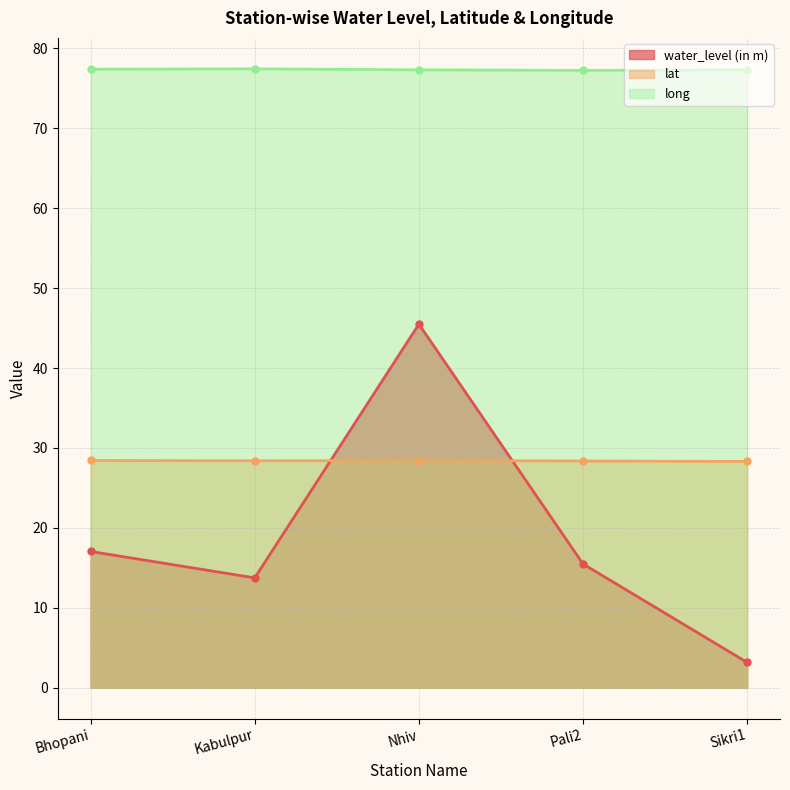

List the series in order of their peak value, lowest first.

lat, water_level (in m), long